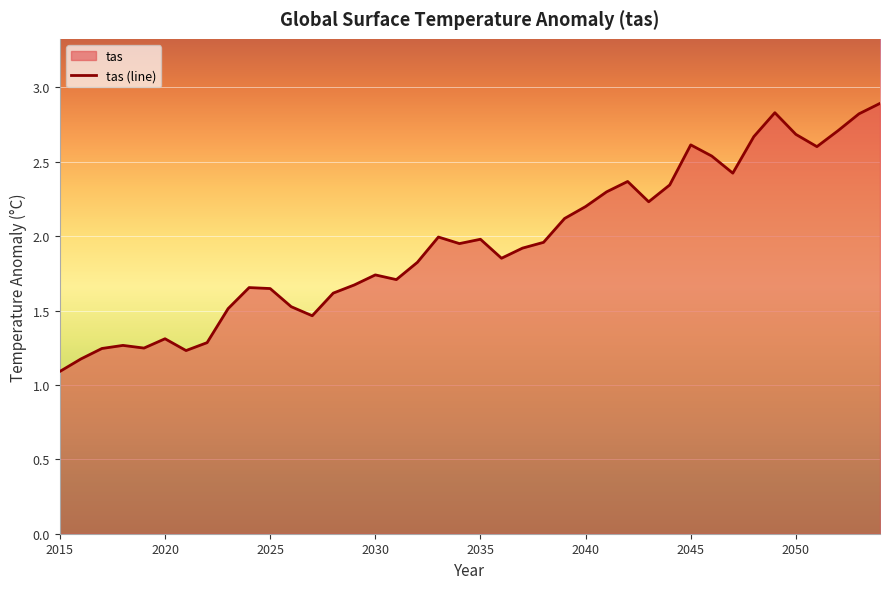

What is the difference between the maximum and minimum values?

1.8